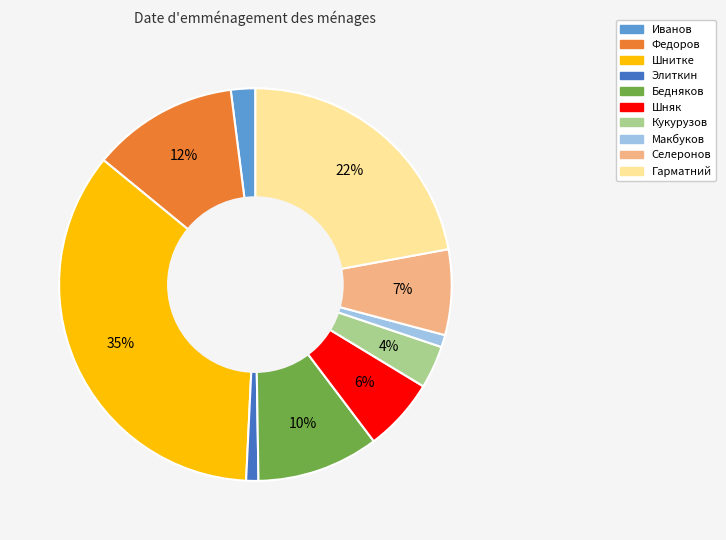

To the nearest percent, what is the difference between the largest and smallest slice percentages?

34%